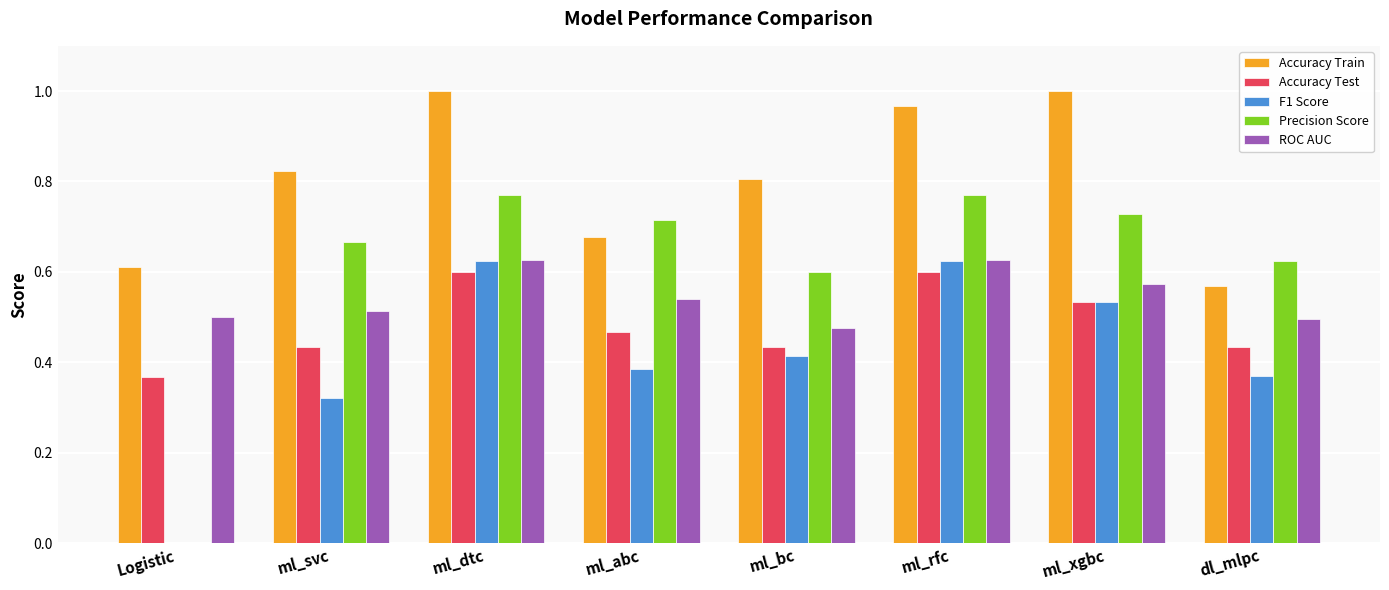

What is the sum of the Precision Score values at ml_xgbc and ml_rfc?

1.5